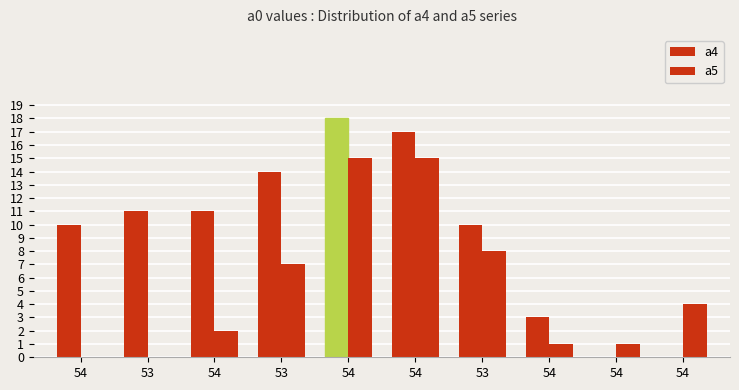

How many groups of bars are there?

10